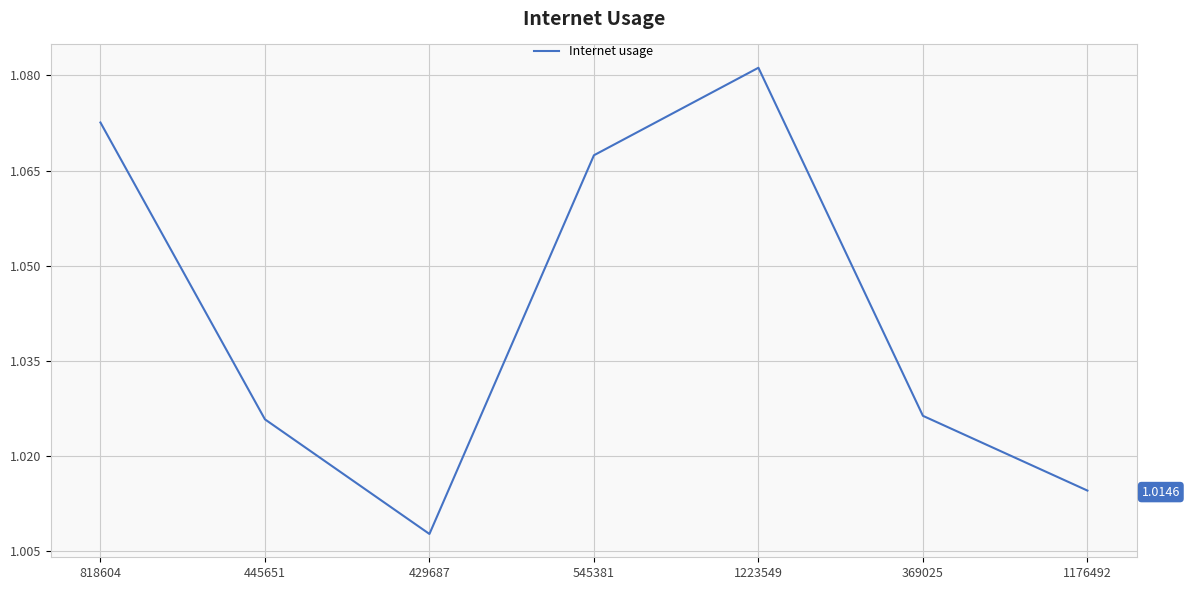

How many values are between 1 and 2?

7